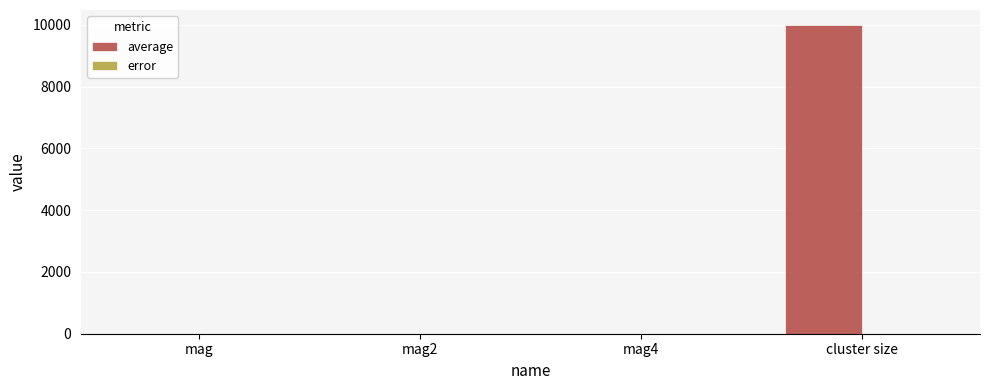

Which series changed the most between mag4 and cluster size?

average